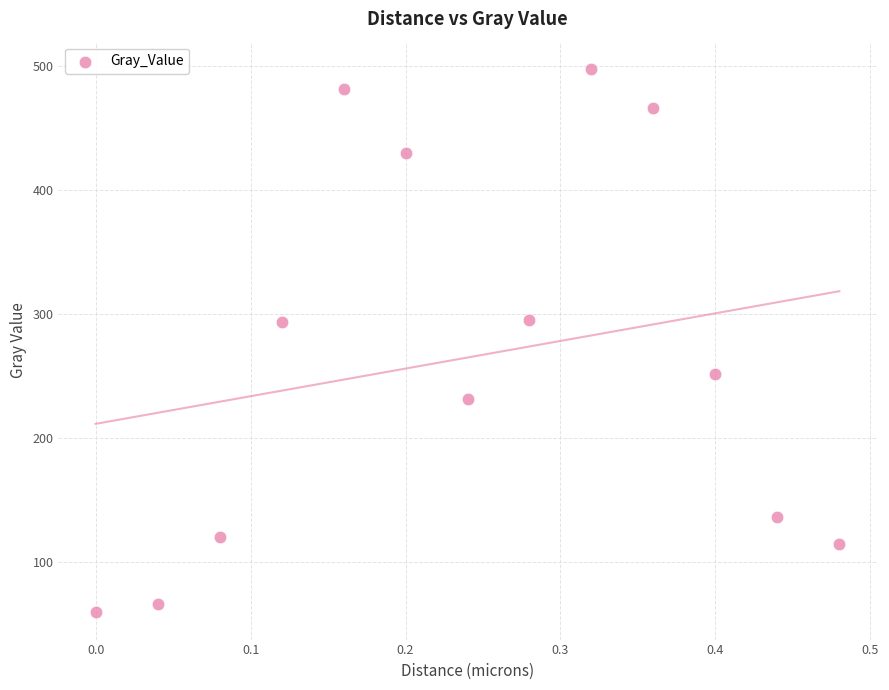

What is the range of X values (max minus min)?

0.5